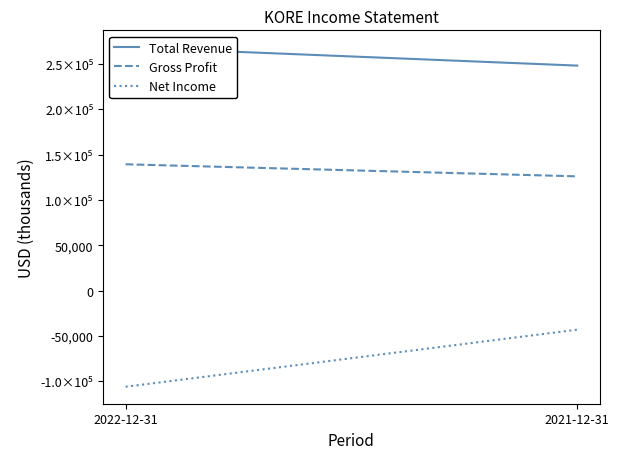

How many distinct data groups are displayed?

3